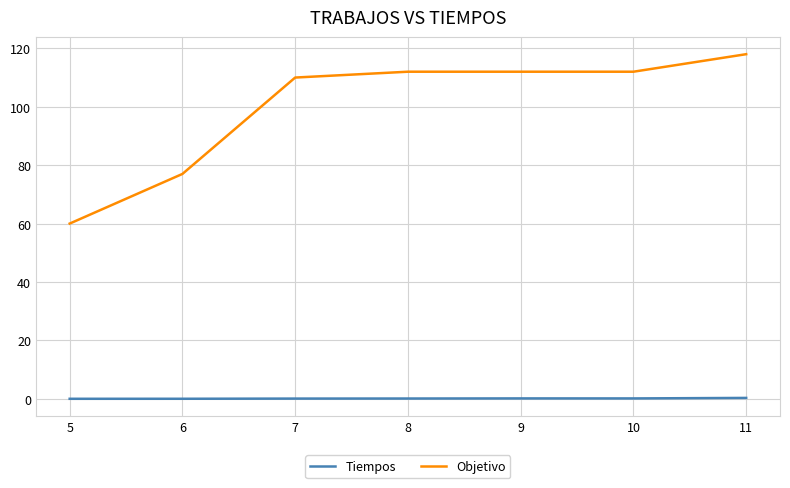

What is the average value of the Tiempos series?

0.1